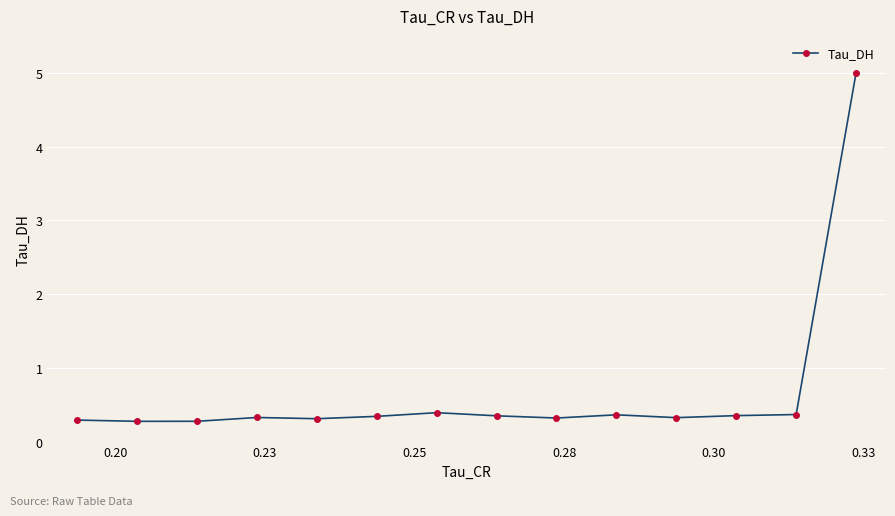

What is the average value?

0.7